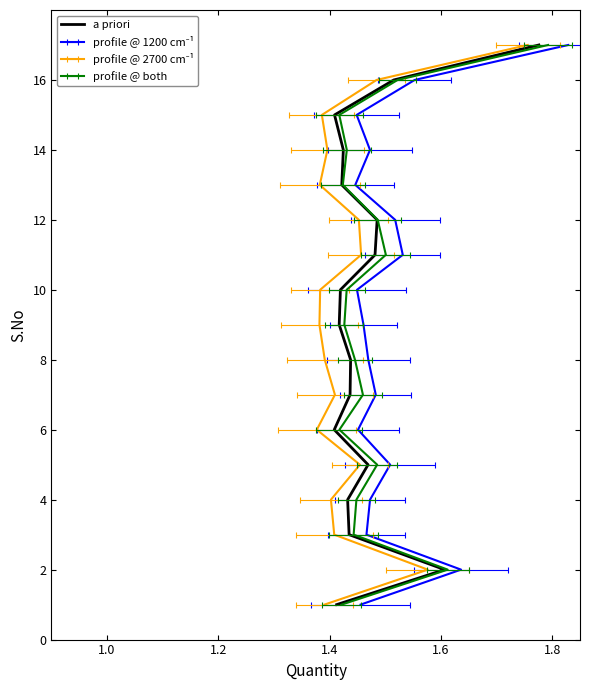

What is the difference between the maximum and second lowest values?

15